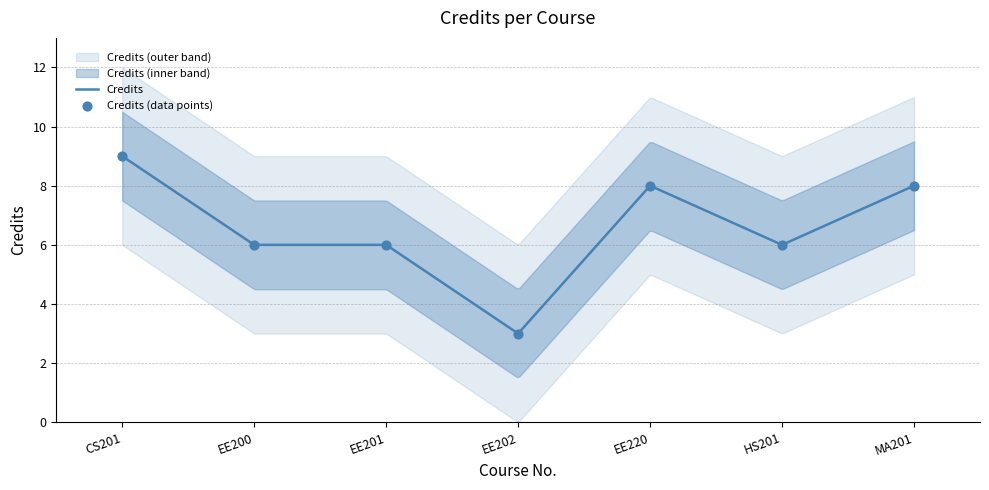

What is the change in value from EE220 to HS201?

-2